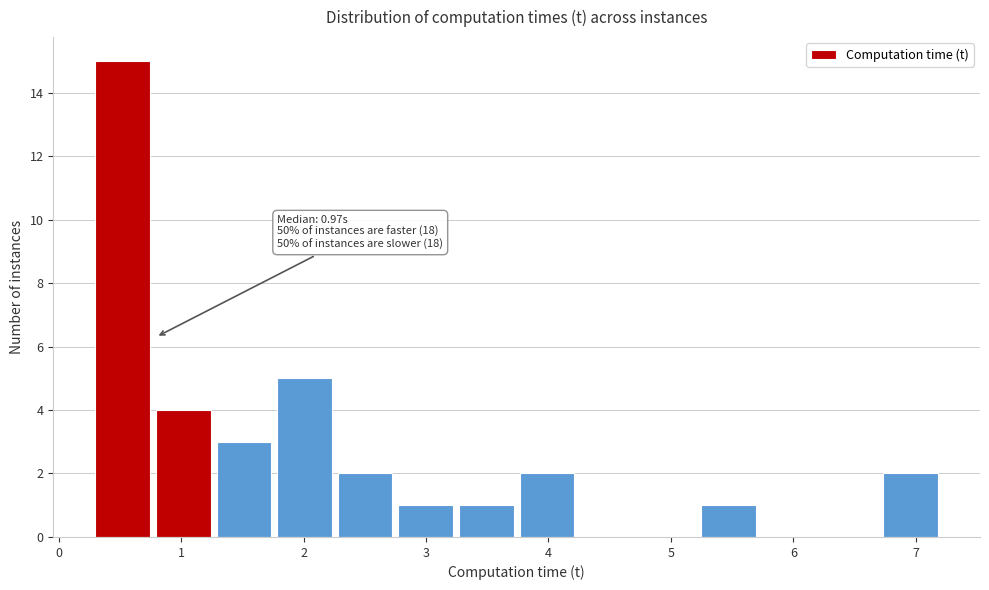

Over which range of the x-axis is the bar tallest?

0.3 to 0.8